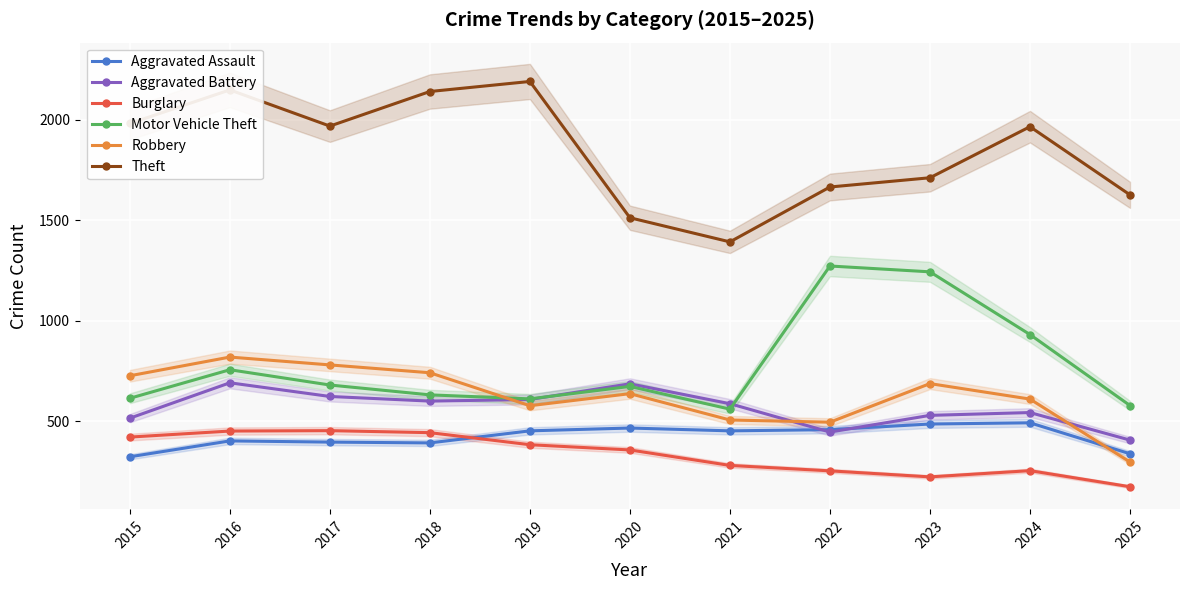

How many lines are shown in the chart?

6